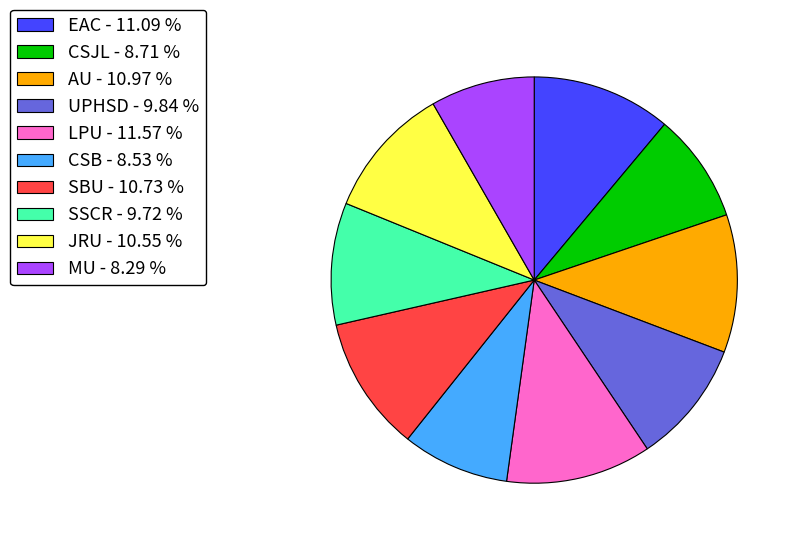

Which has a higher value, LPU - 11.57 % or SBU - 10.73 %?

LPU - 11.57 %